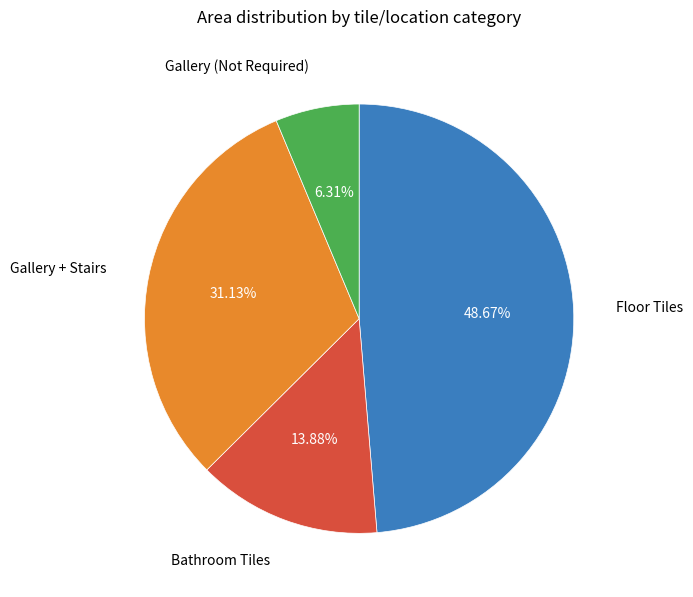

How many segments does this pie chart have?

4